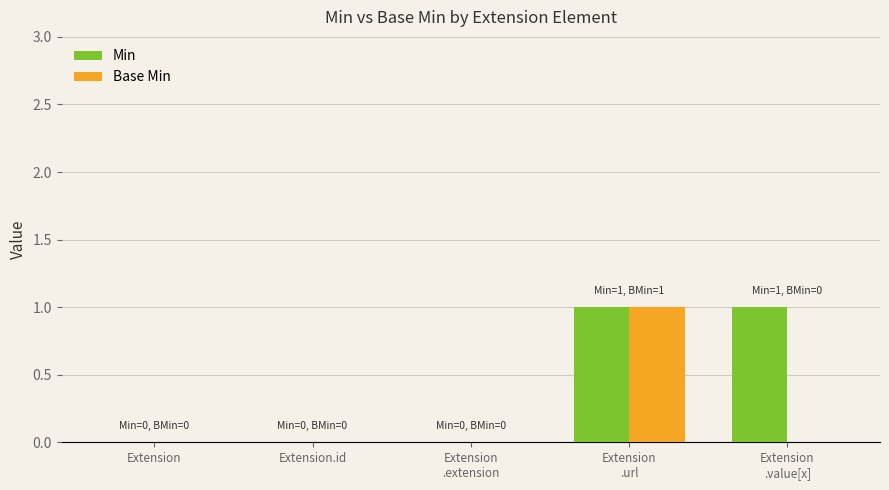

True or false: Base Min has a value of 1 at Extension.

False